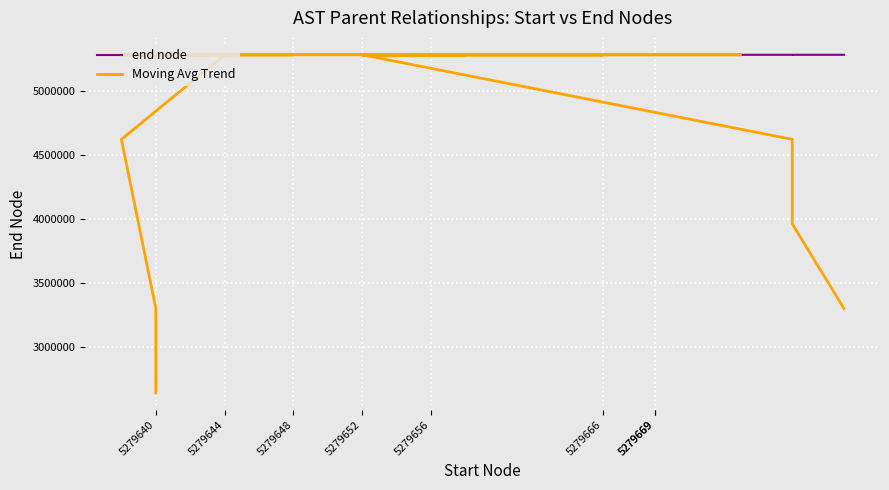

How many values in the Moving Avg Trend series exceed 5279656?

20